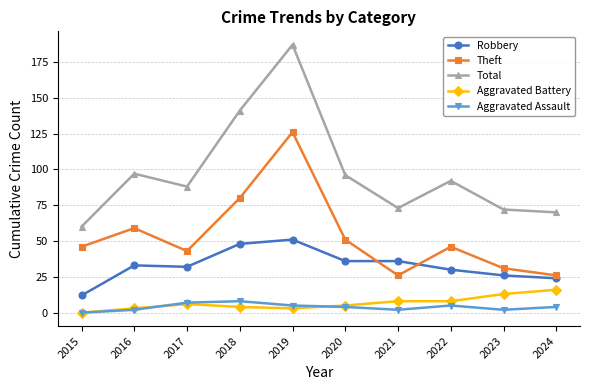

What is the approximate value of Theft at 2020?

51